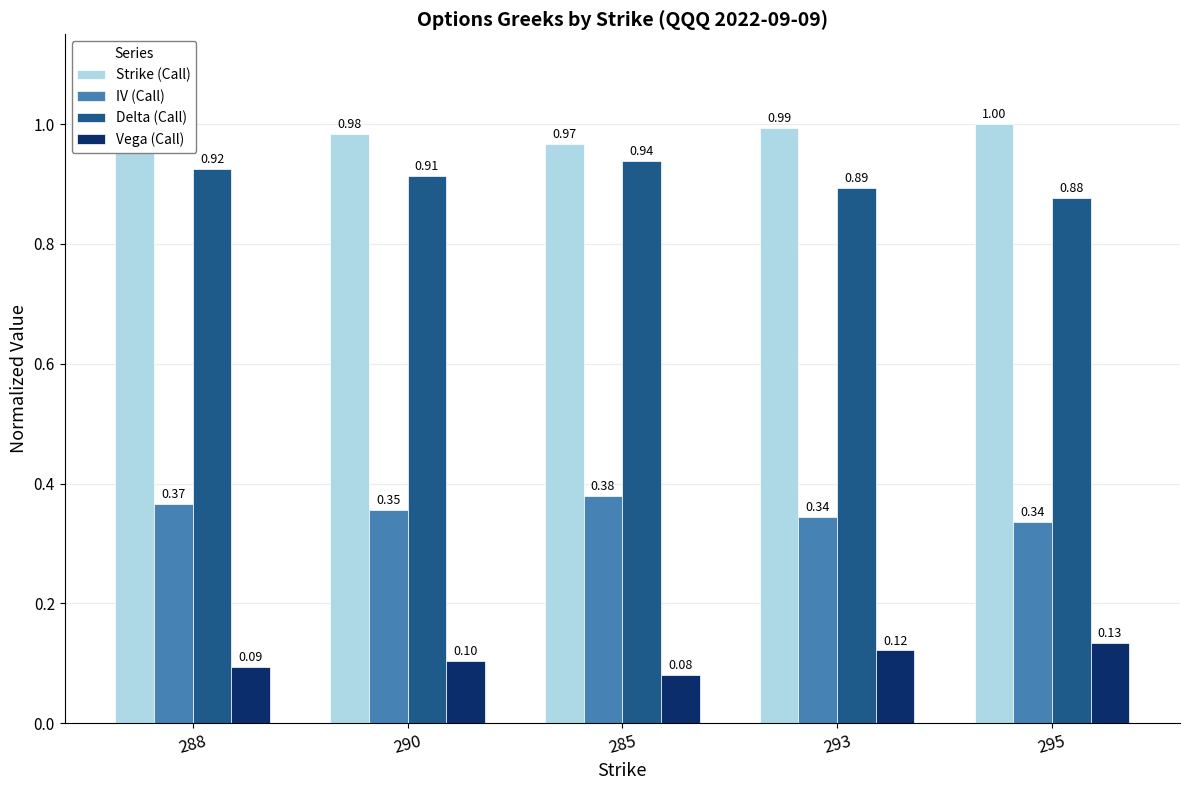

Which series has the largest range (max minus min)?

Delta (Call)